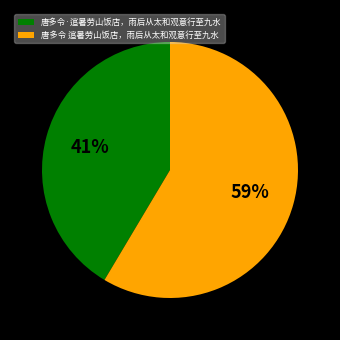

Combined, do 唐多令·逭暑劳山饭店，雨后从太和观意行至九水 and 唐多令 逭暑劳山饭店，雨后从太和观意行至九水 account for over 50%?

Yes